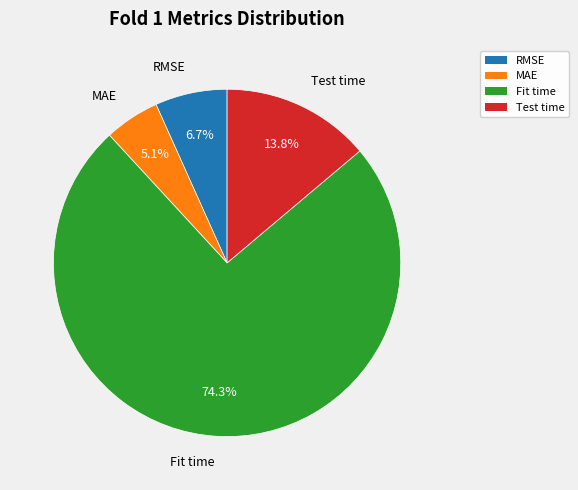

What is the ratio of the value at RMSE to the value at Test time?

0.5